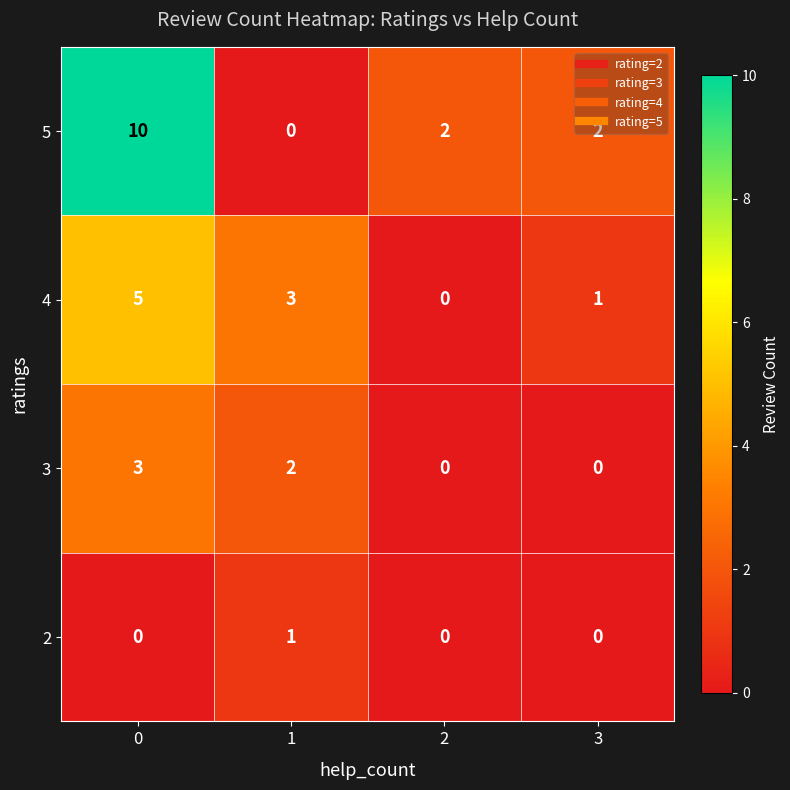

What is the total value across all series at 3?

3